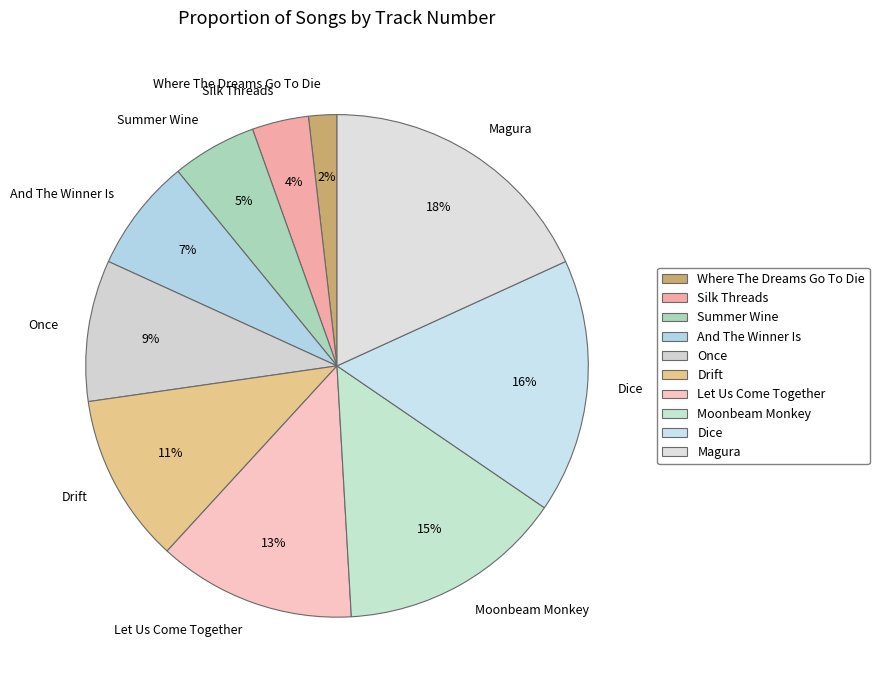

True or false: Drift accounts for 23% of the total.

False